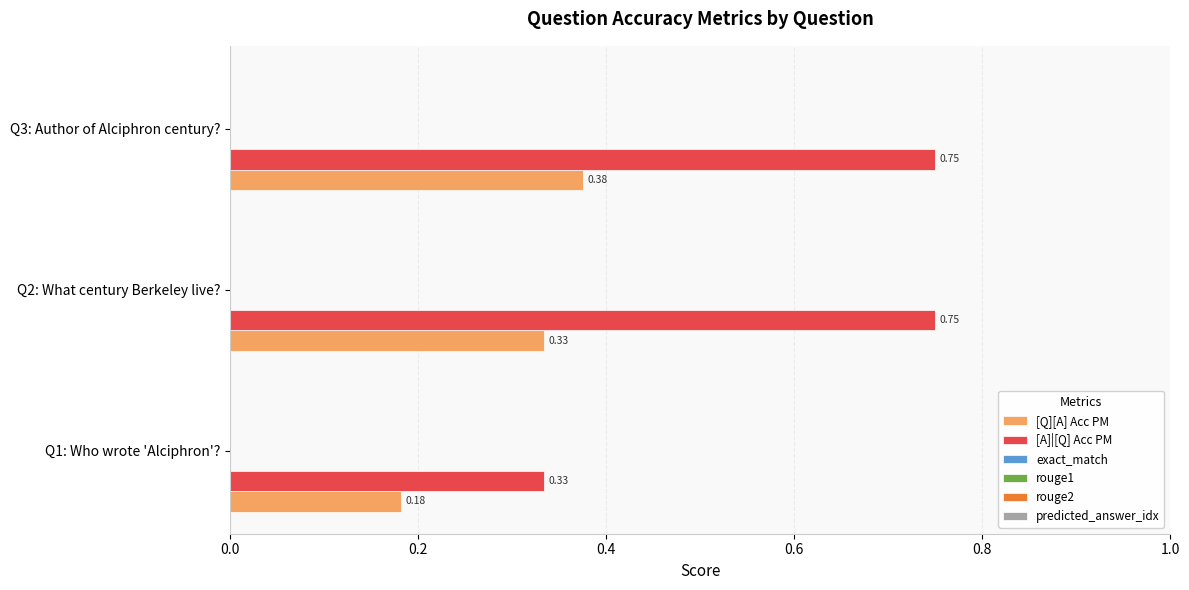

Rank the series by their average value, from lowest to highest.

[Q][A] Acc PM, [A]|[Q] Acc PM